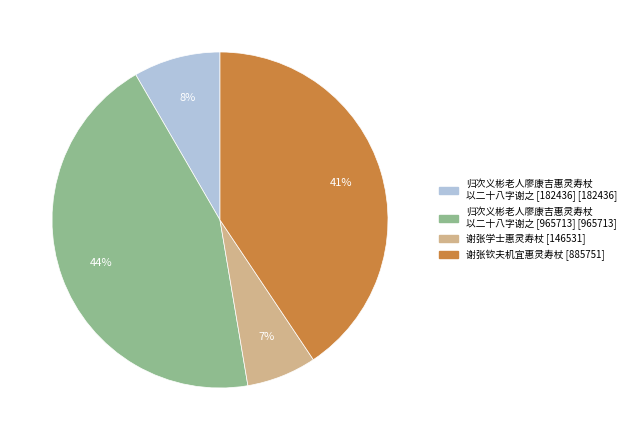

Is there a majority slice in this chart?

No